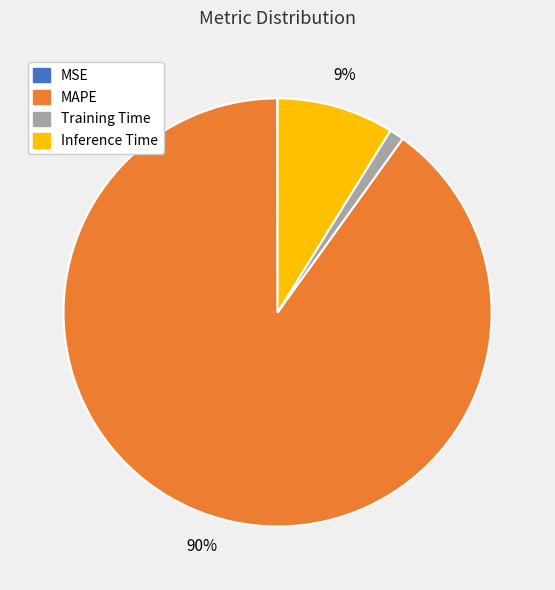

Does MAPE account for over 50% of the chart?

Yes